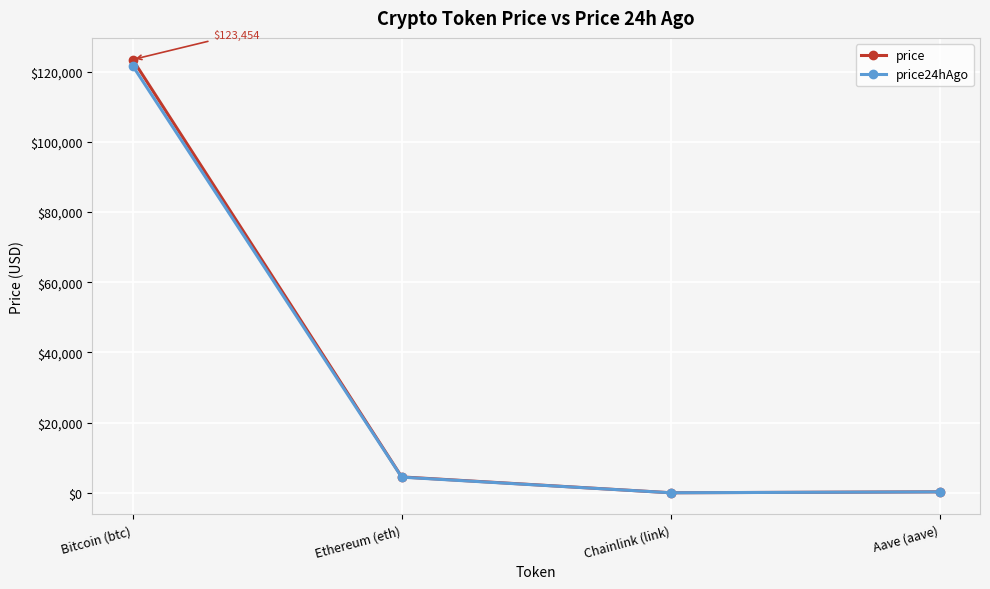

How many distinct data groups are displayed?

2